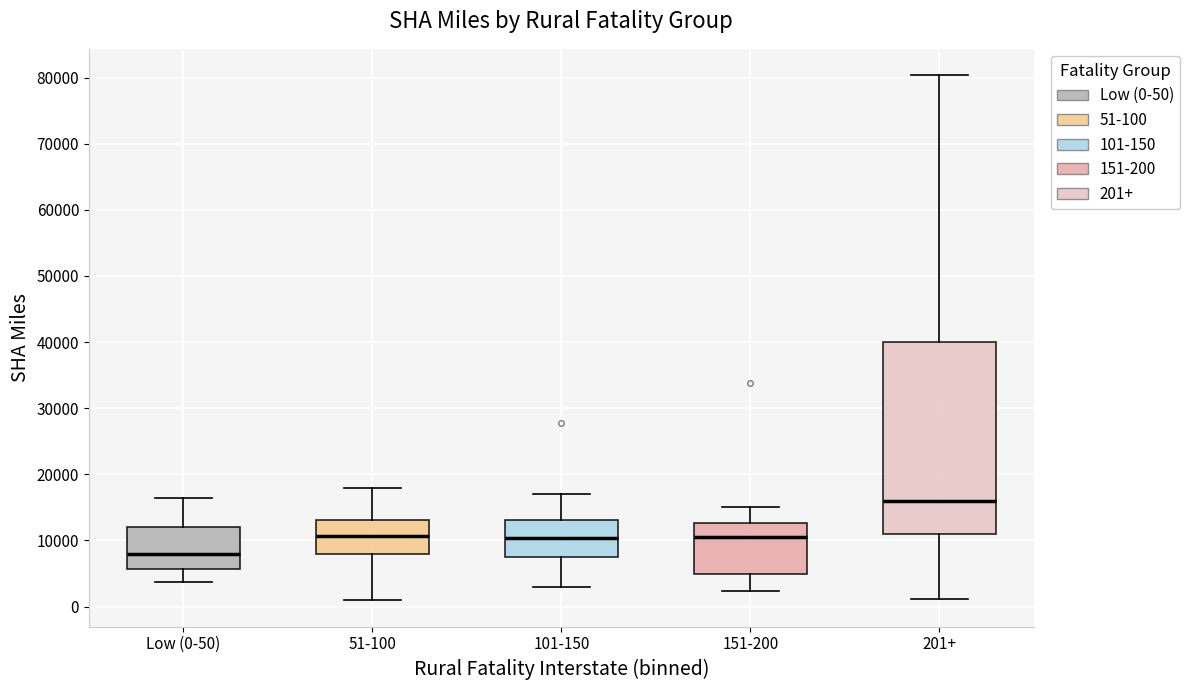

Reading left to right, read every box against the y-axis: the position of its median line, the range the box covers, and the ends of its whiskers. The values are not printed on the chart, so give them approximately, as read against the axis.

Low (0-50): median 8000, box 6000 to 12000, whiskers 4000 to 16000
51-100: median 11000, box 8000 to 13000, whiskers 1000 to 18000
101-150: median 10000, box 8000 to 13000, whiskers 3000 to 17000
151-200: median 10000, box 5000 to 13000, whiskers 2000 to 15000
201+: median 16000, box 11000 to 40000, whiskers 1000 to 80000